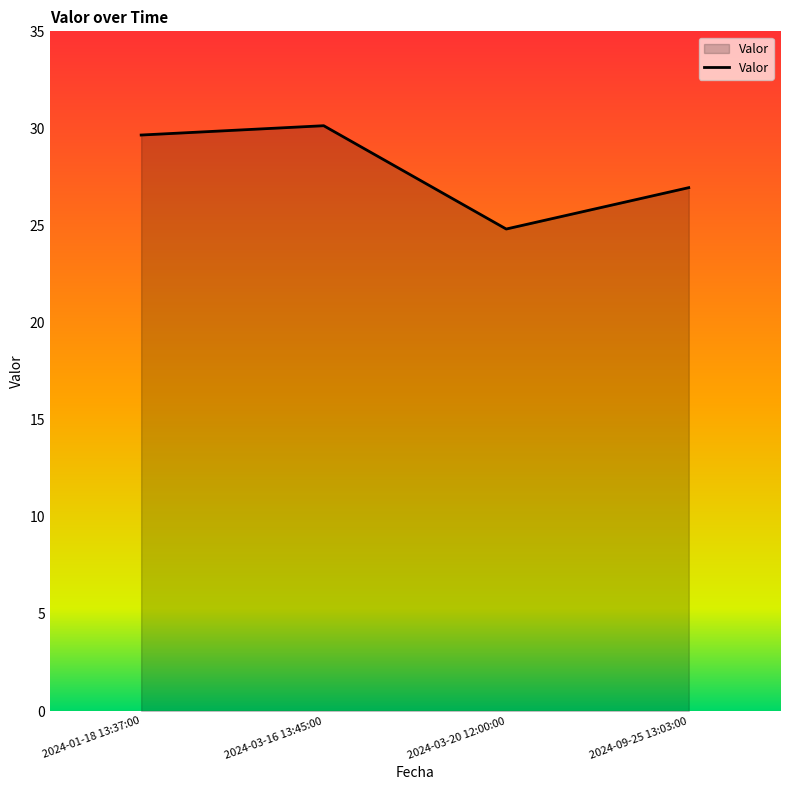

The value at 2024-03-20 12:00:00 is 24.8. True or false?

True